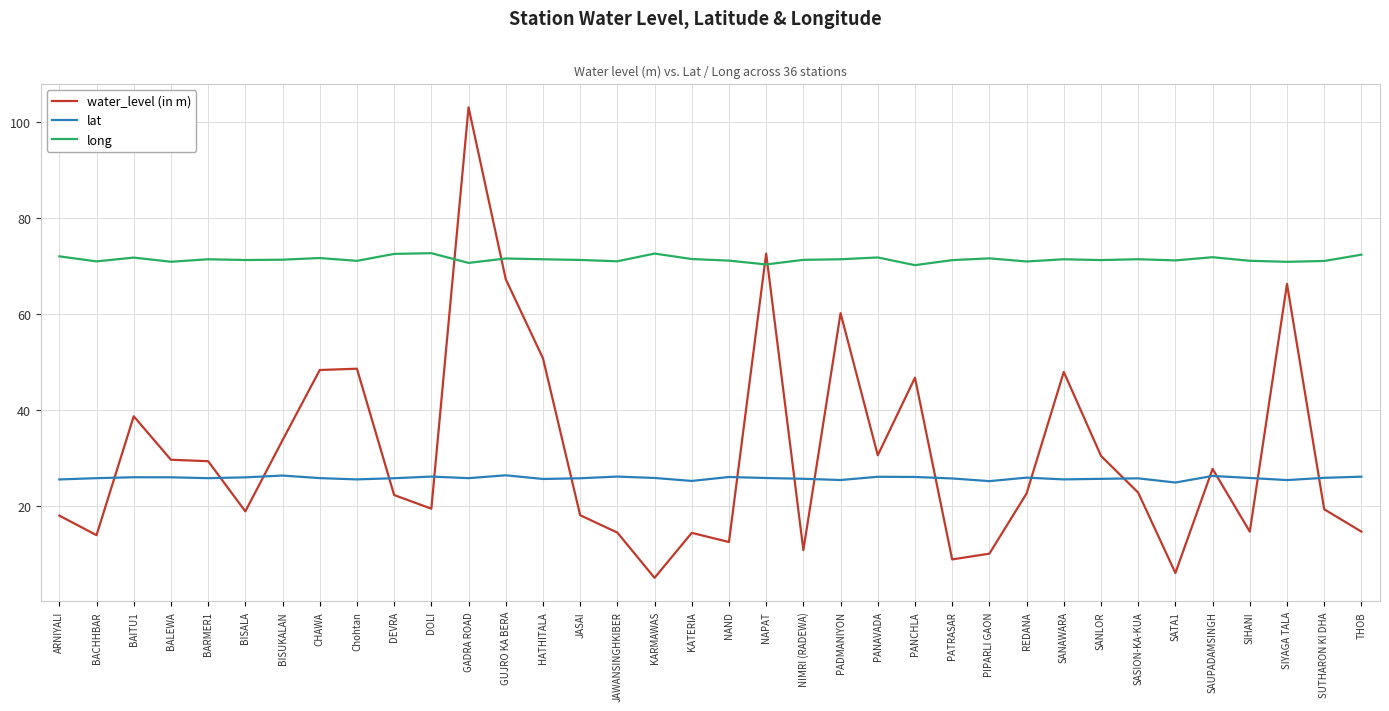

Rank the series by their maximum value, from lowest to highest.

lat, long, water_level (in m)